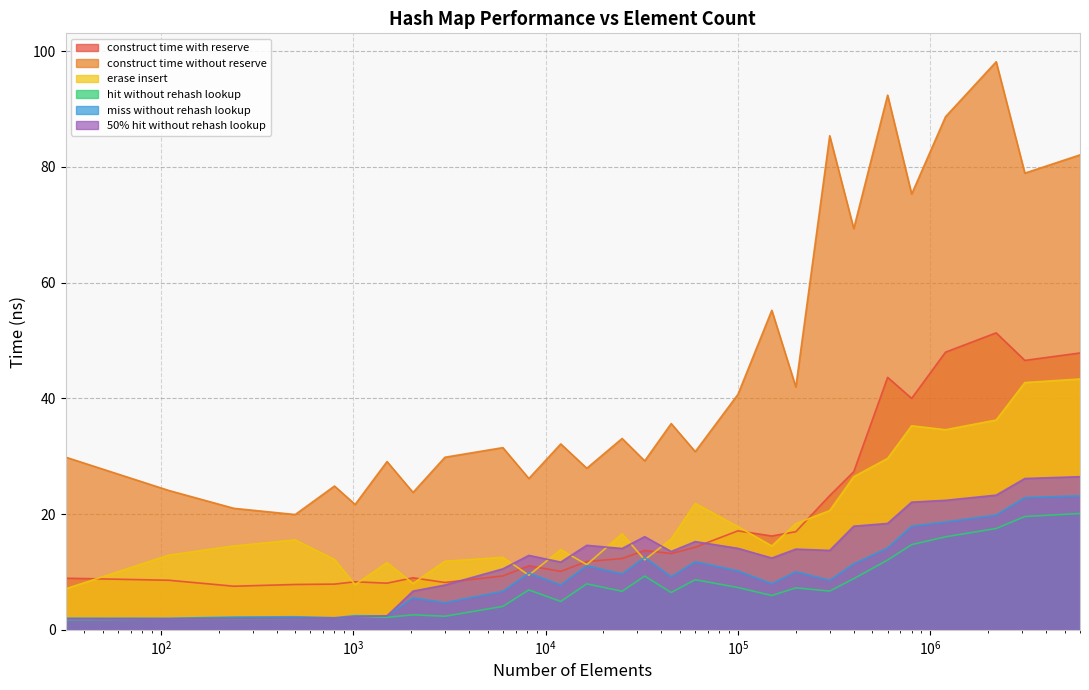

At 300000, list the series in order from smallest to largest.

avg_hit_without_rehash_lookup_ns, avg_miss_without_rehash_lookup_ns, avg_50pct_hit_without_rehash_lookup_ns, avg_erase_insert_ns, avg_construct_time_with_reserve_ns, avg_construct_time_without_reserve_ns